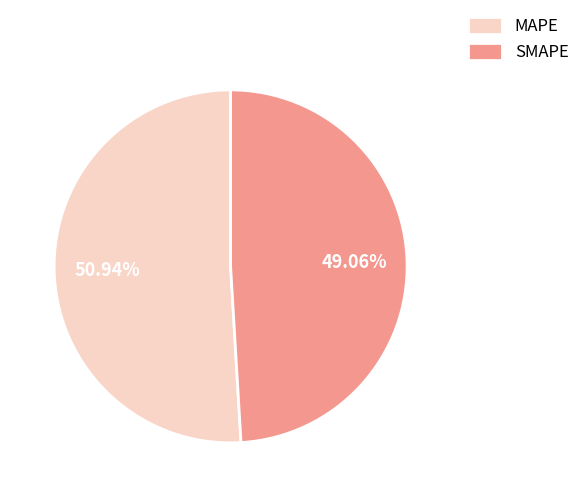

Rank the categories by value from highest to lowest.

MAPE, SMAPE